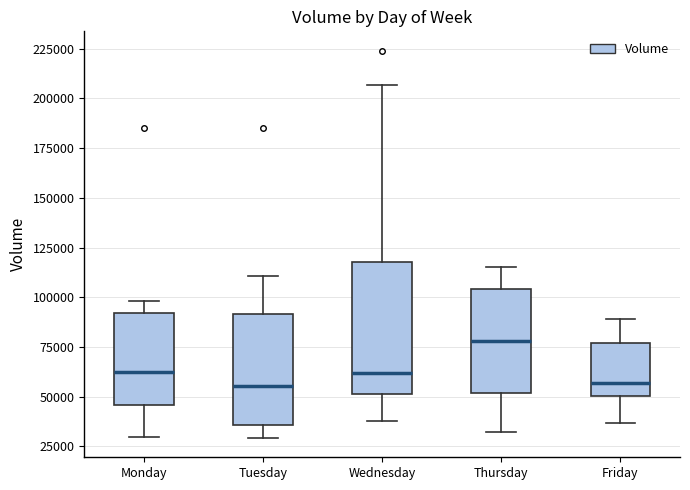

Which box's median line is the highest?

Thursday